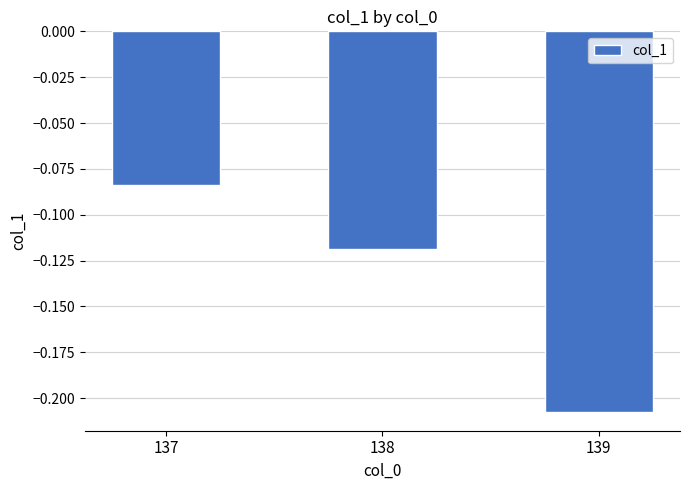

True or false: the data shows -0.2 at 138.

False